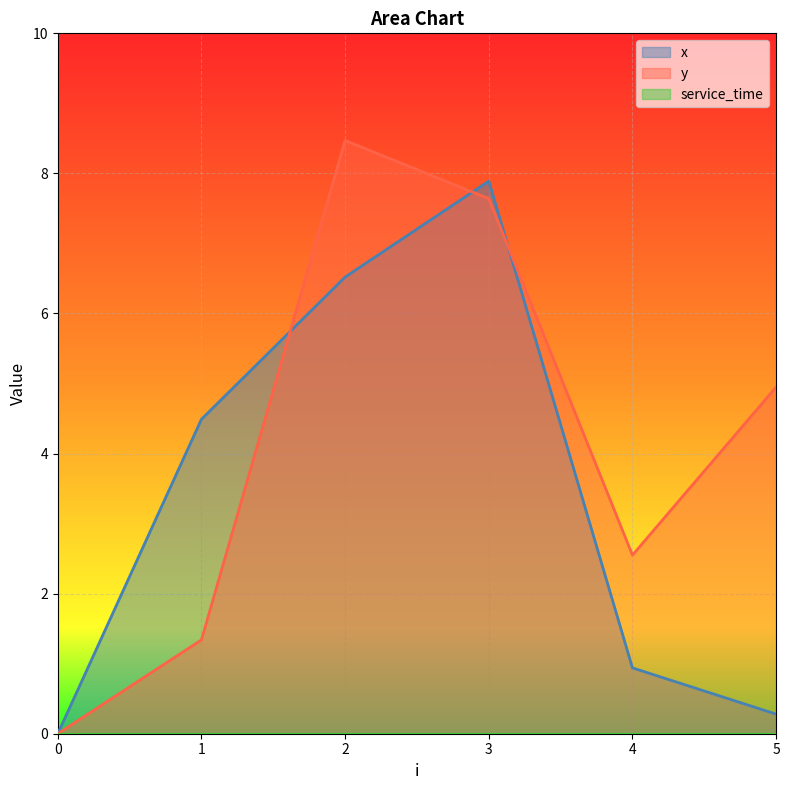

At which category is the sum across all series the highest?

3